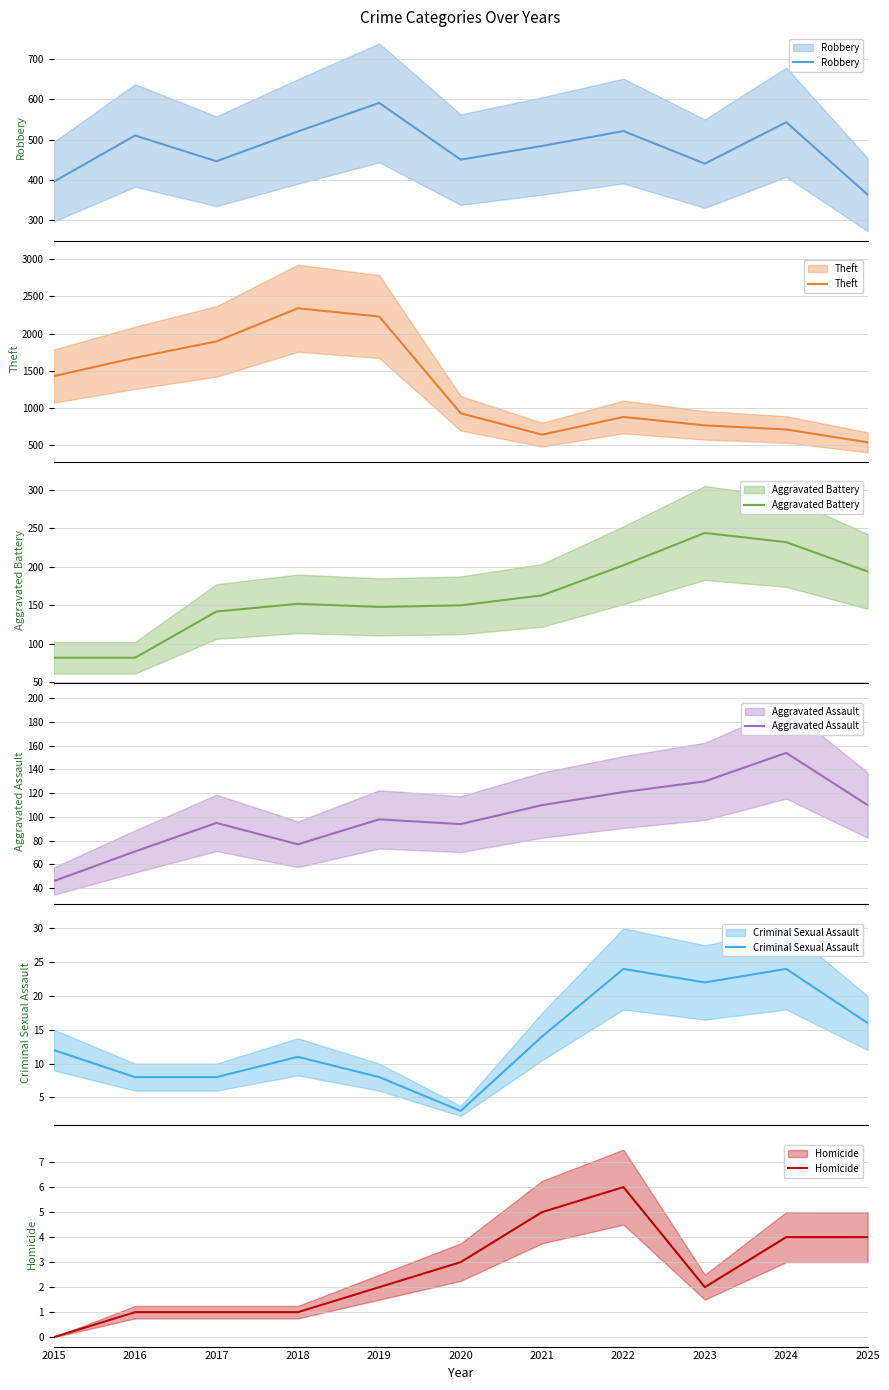

What is the value of the Criminal Sexual Assault point at the 10th from the left?

24